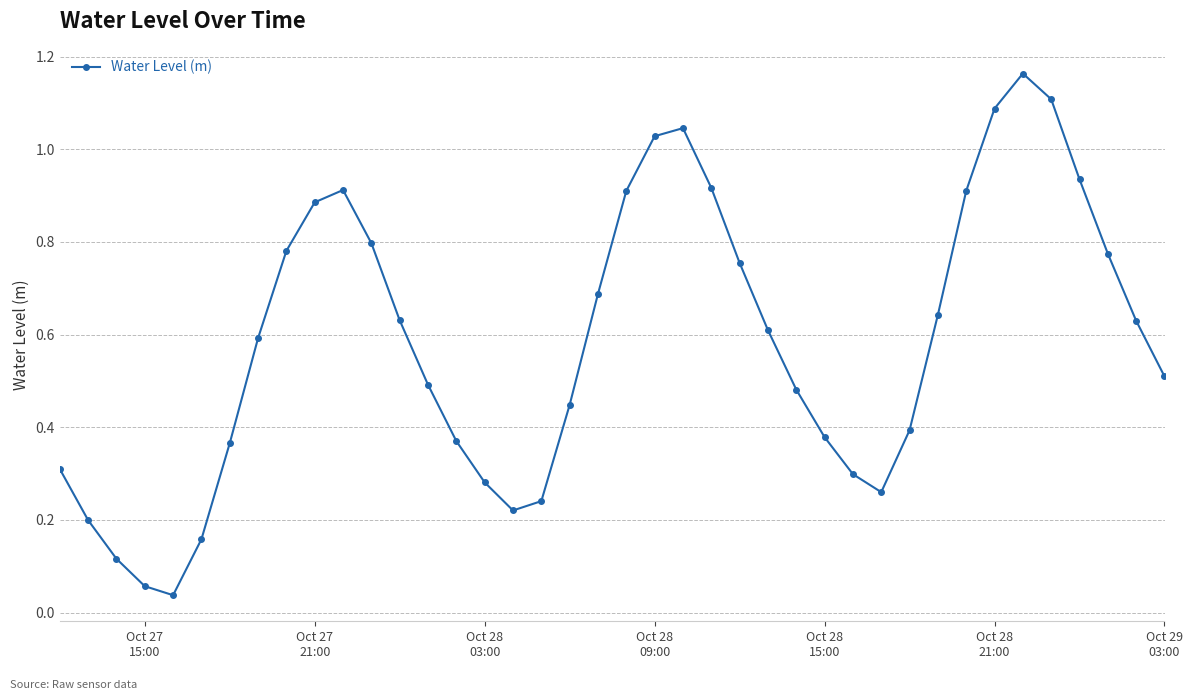

True or false: the data has more than 0 interior local peaks.

True